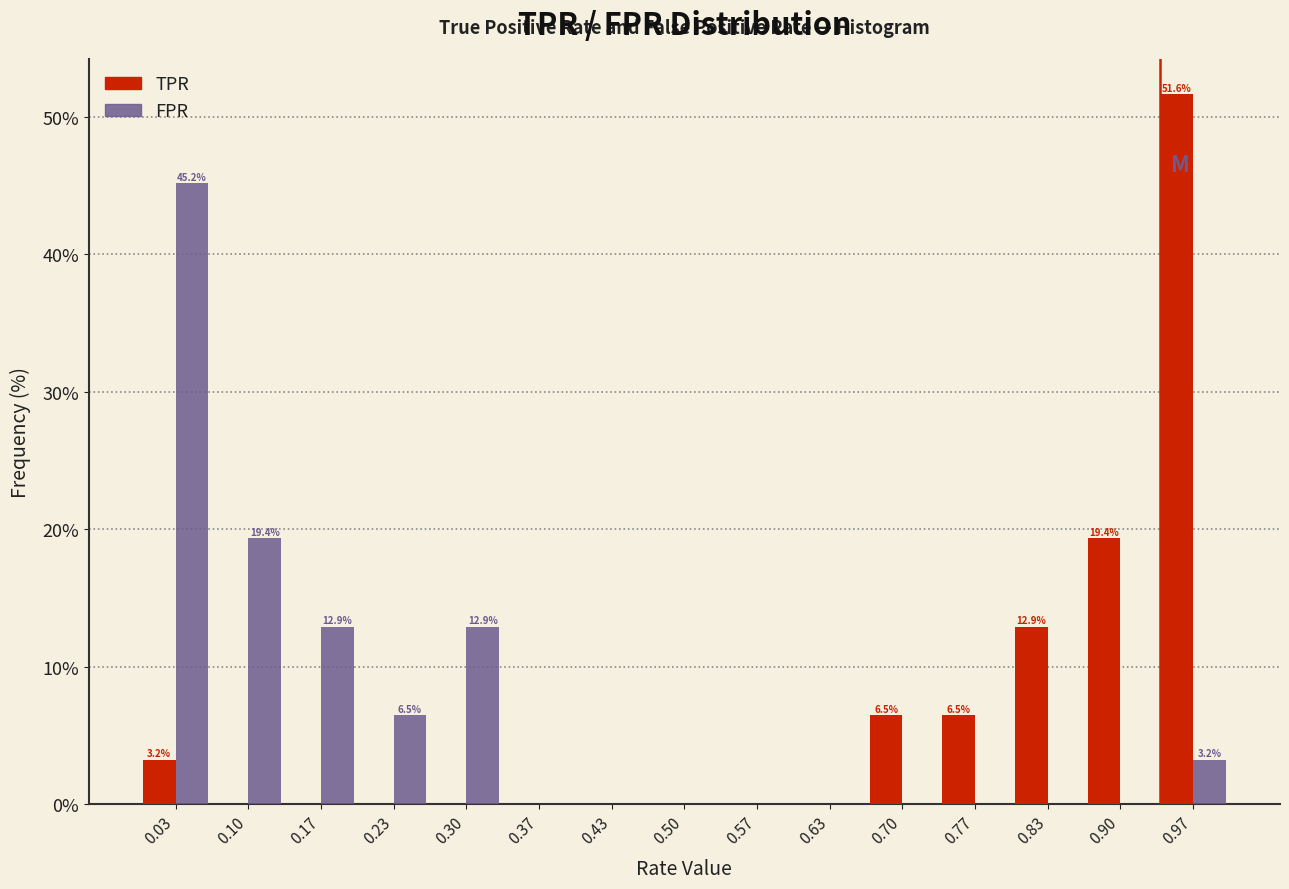

In the TPR series, which range on the x-axis has the tallest bar?

0.93 to 1.00